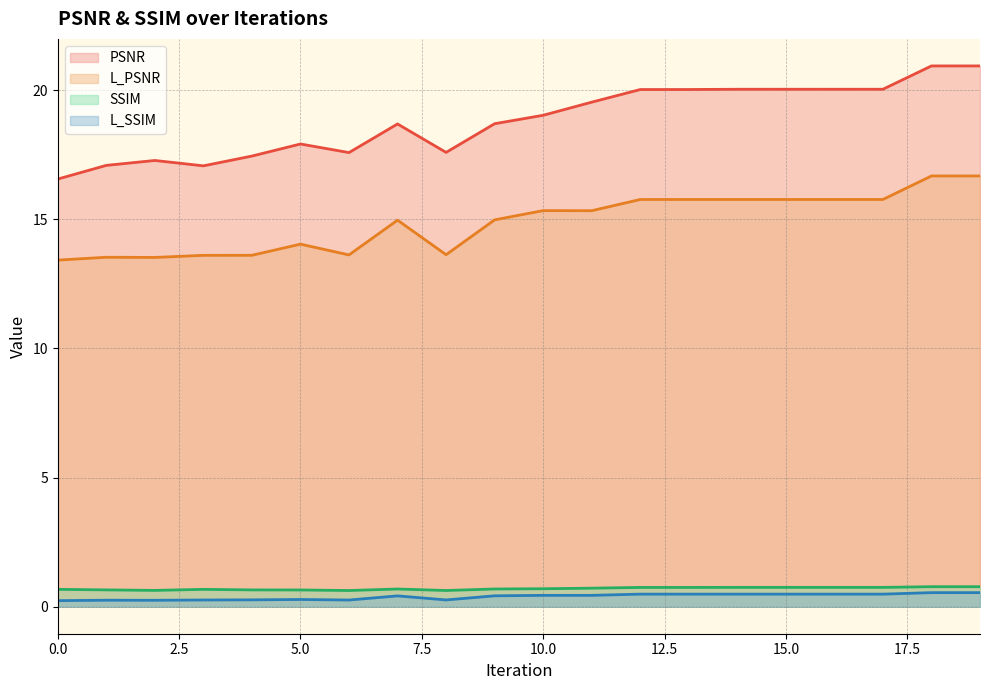

What is the maximum value shown in the chart?

20.9